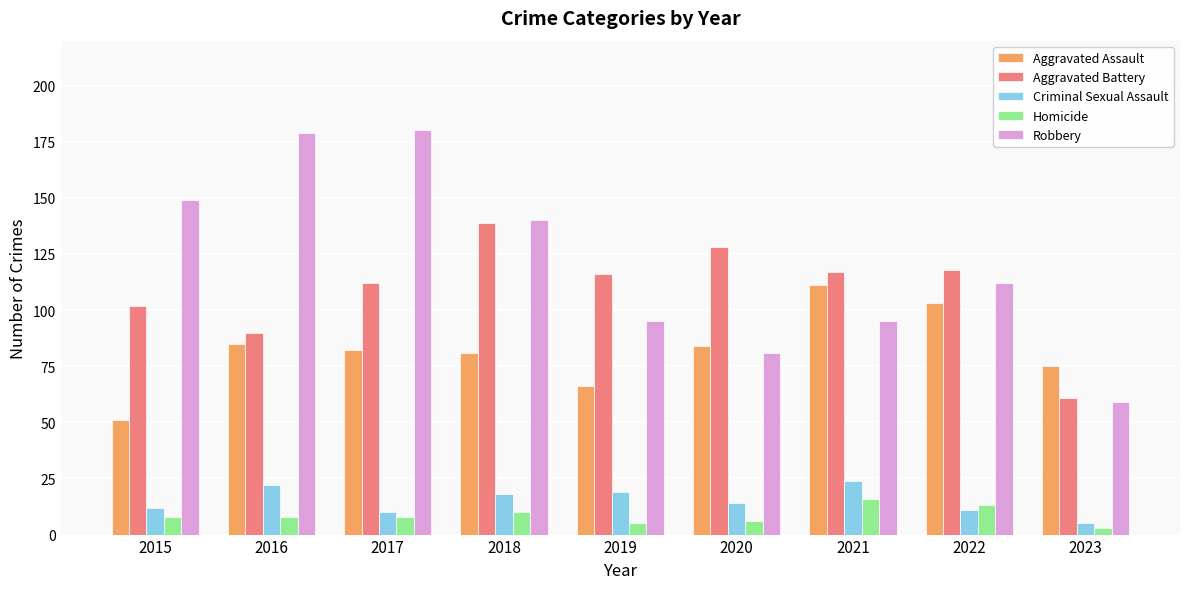

What is the maximum value for Criminal Sexual Assault?

24